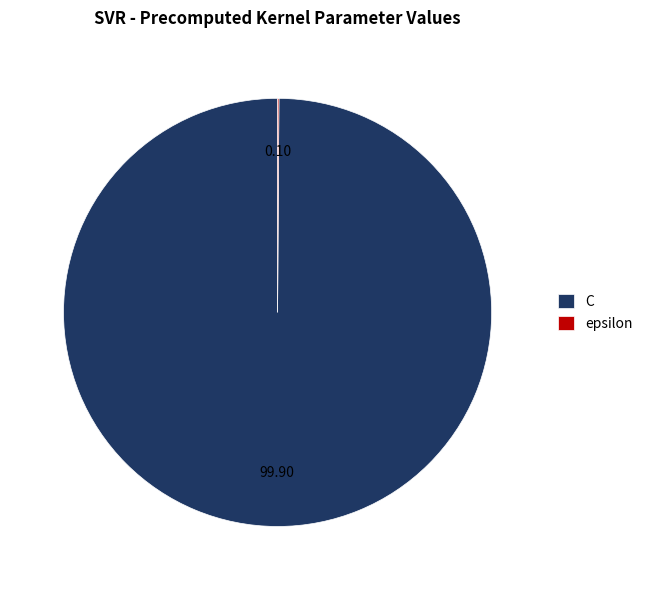

Is there any slice that represents more than half of the pie?

Yes